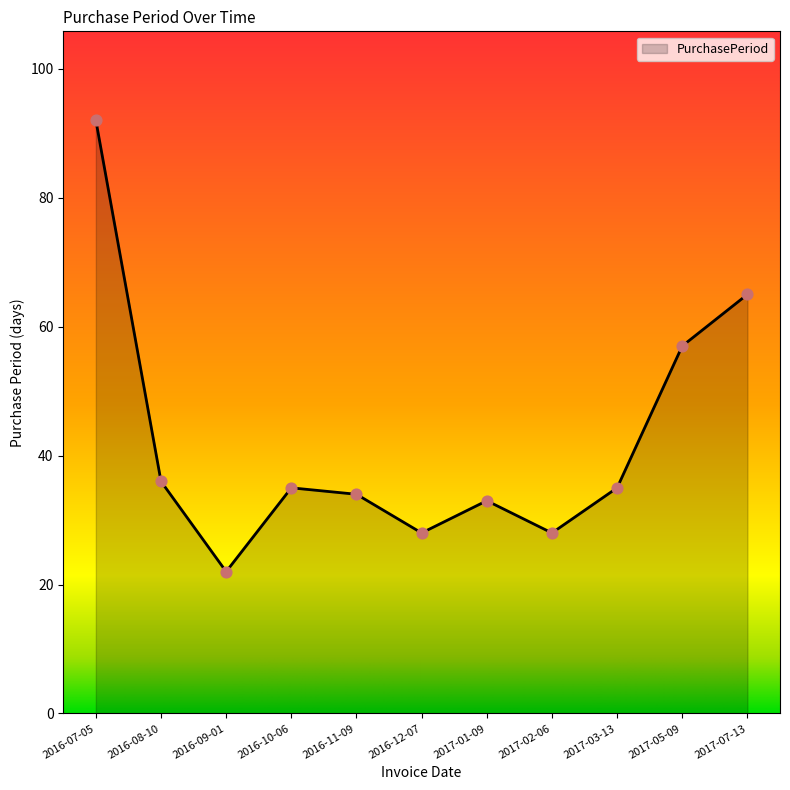

Approximately how many times larger is the value at 2017-01-09 compared to 2016-12-07?

1.2